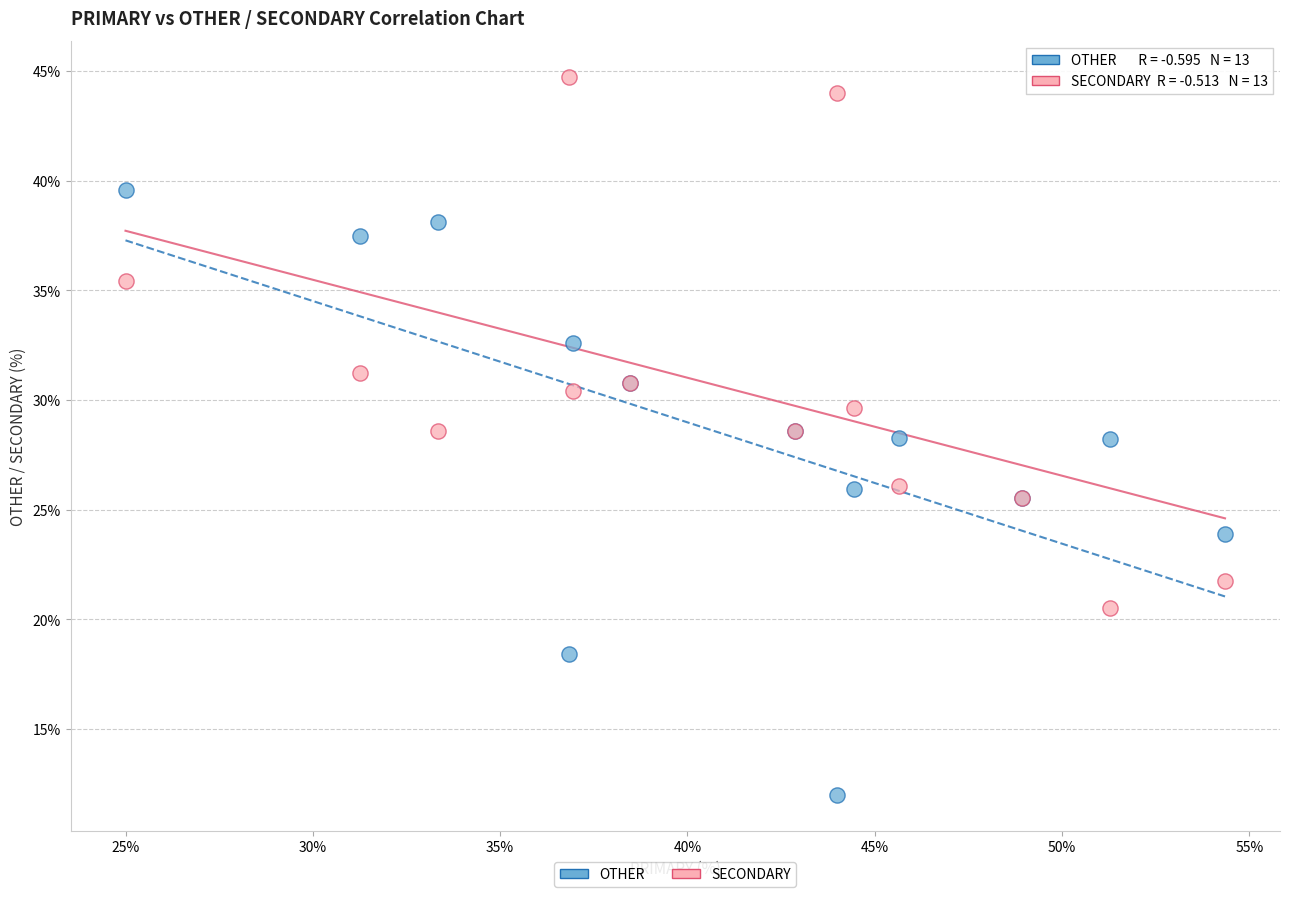

Which series contains the highest Y value?

SECONDARY